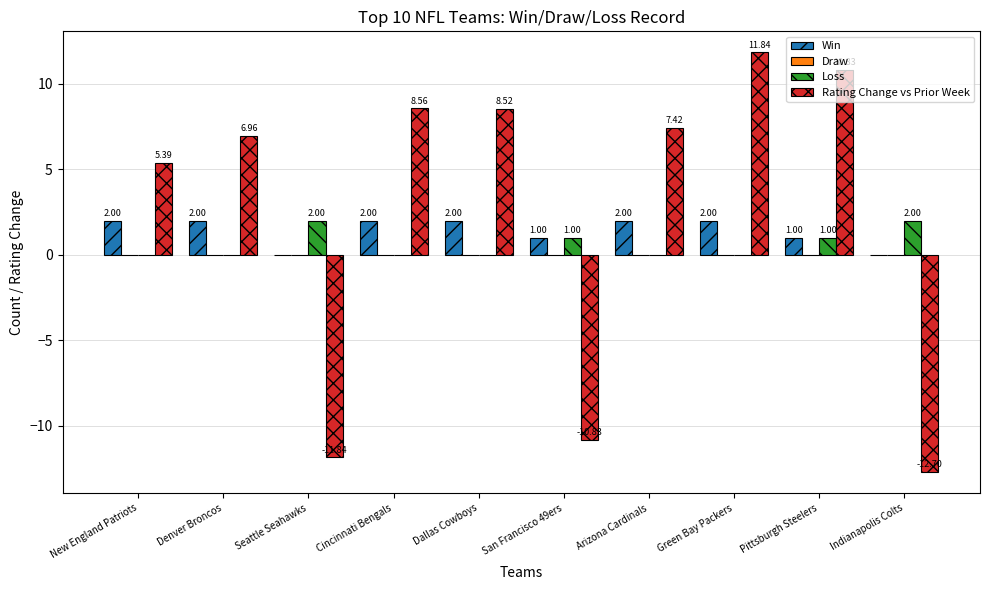

Between Cincinnati Bengals and Pittsburgh Steelers, which series saw the biggest shift?

Rating Change vs Prior Week